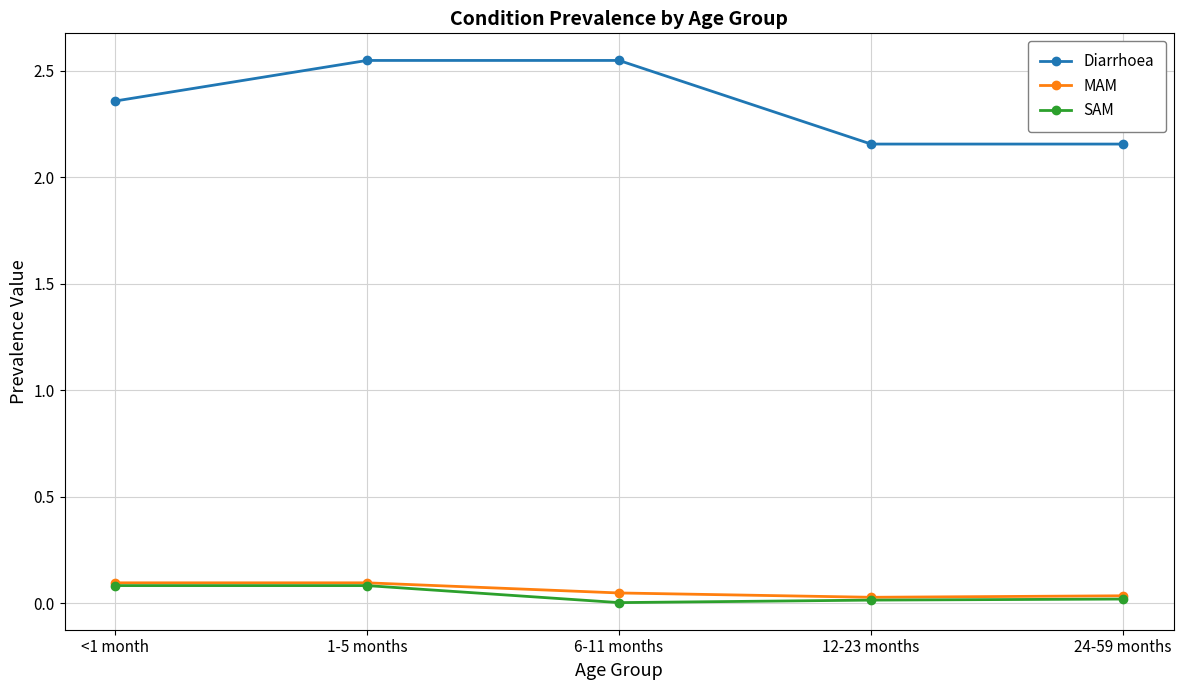

What position from the right is <1 month?

5